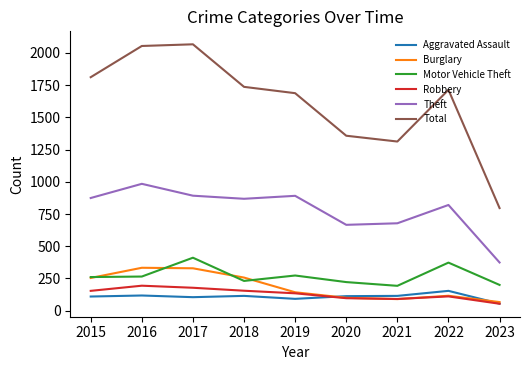

Is this an area chart (filled region under the line)?

No